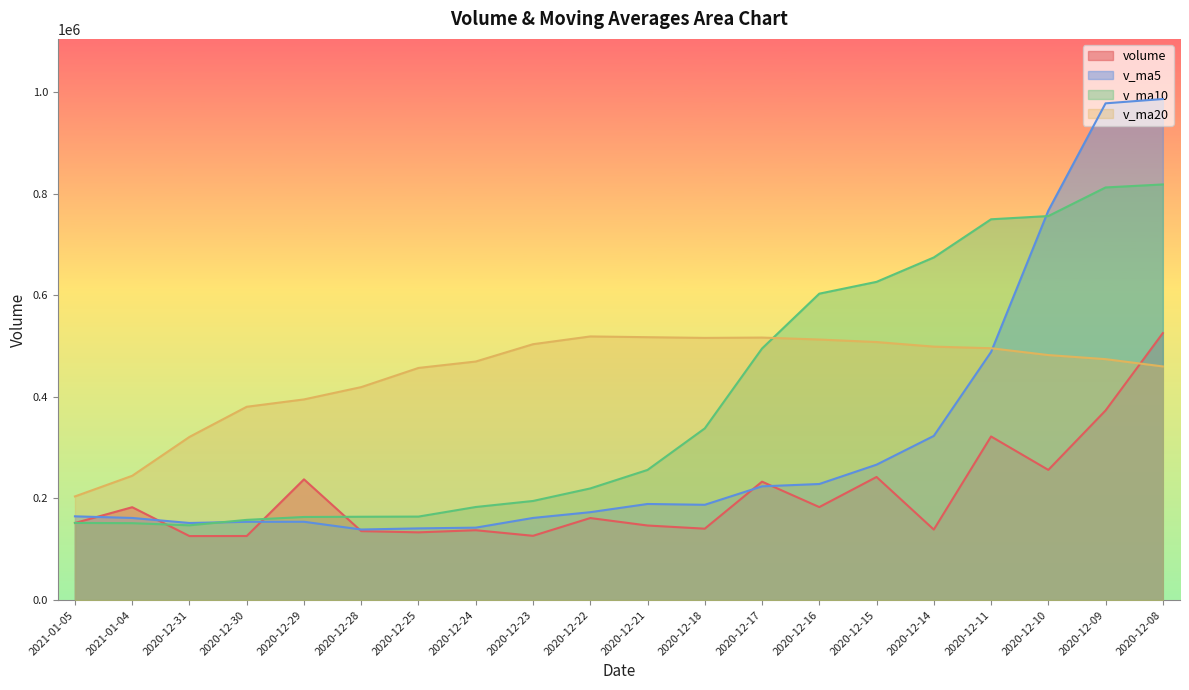

Rank the series by their maximum value, from lowest to highest.

v_ma20, volume, v_ma10, v_ma5